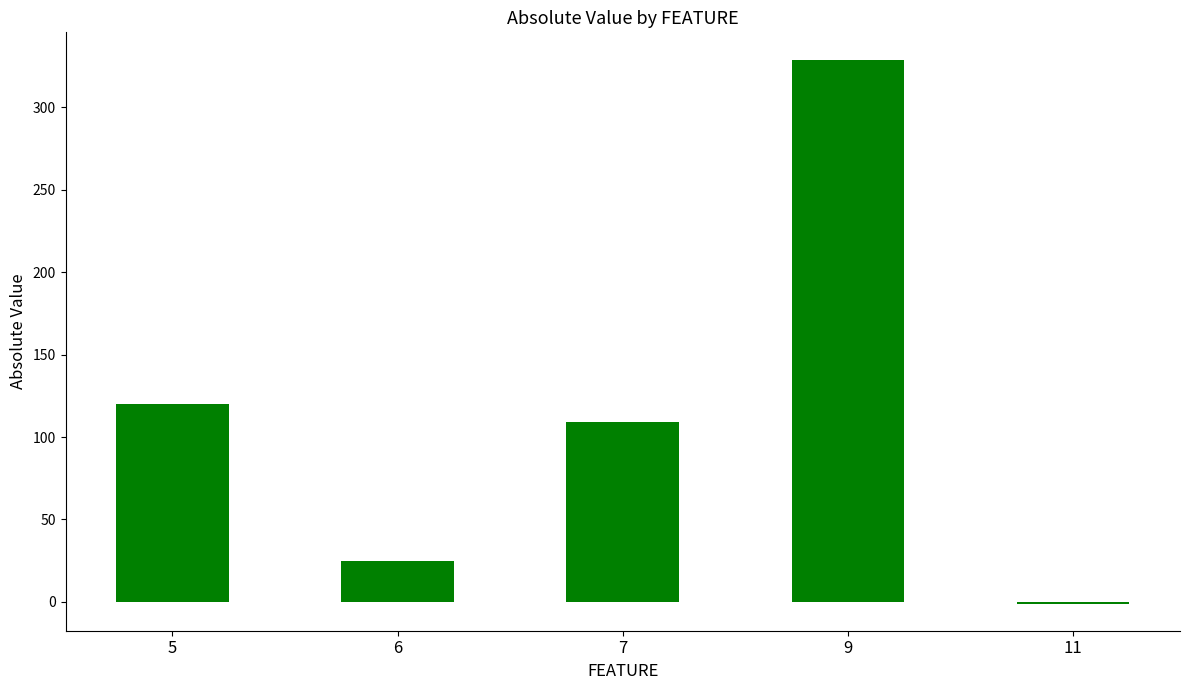

Which has a higher value, 6 or 5?

5